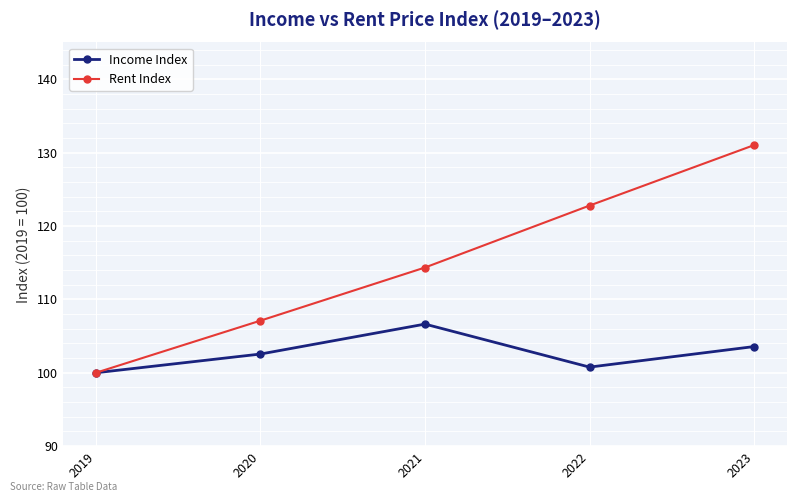

The value of Income Index at 2021 is 106.6. True or false?

True